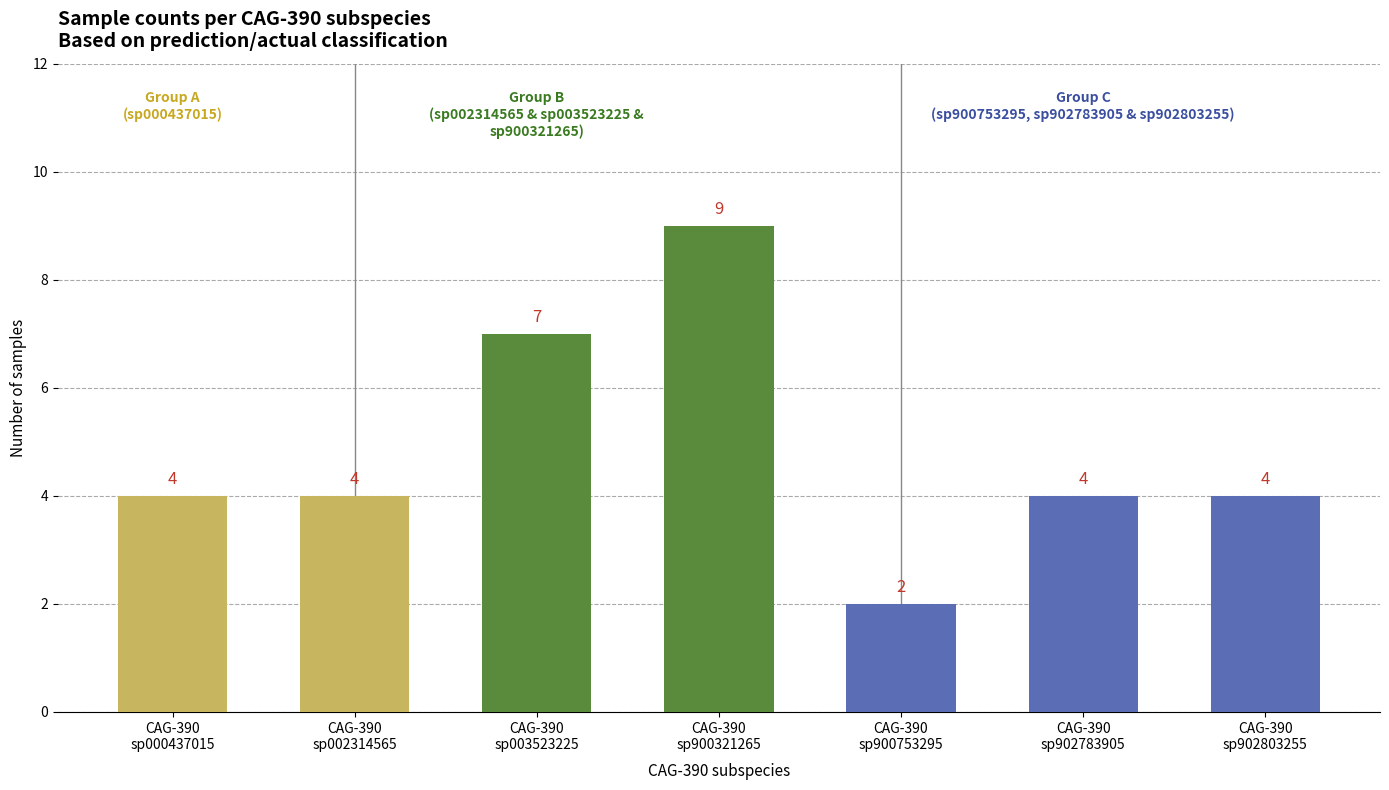

How many series are shown in this chart?

1